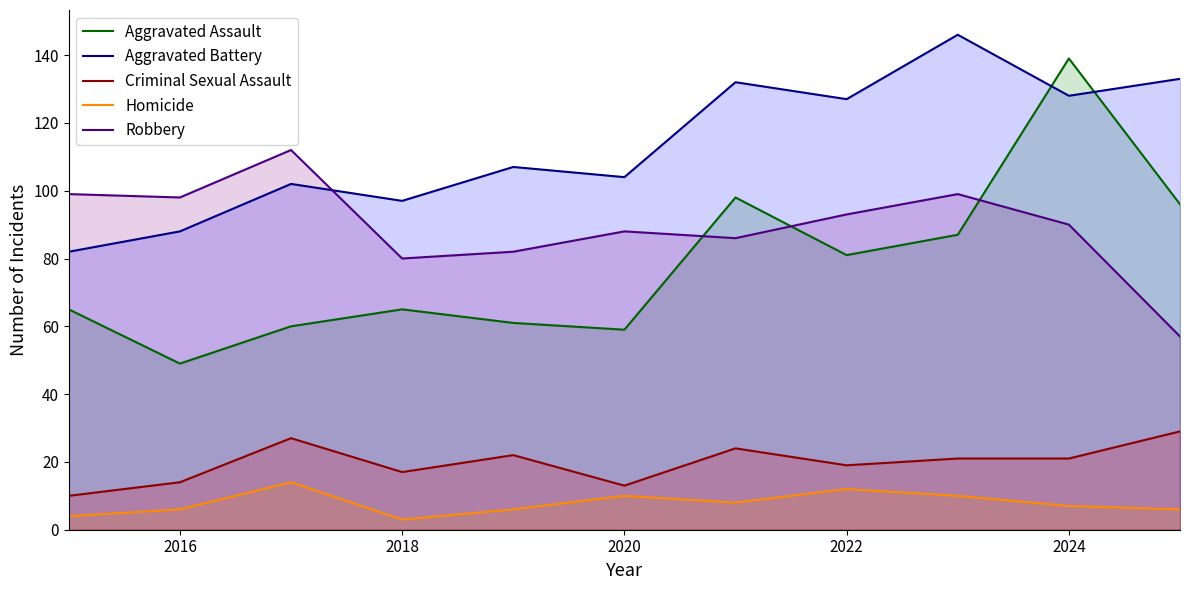

What is the sum of all Homicide values?

86